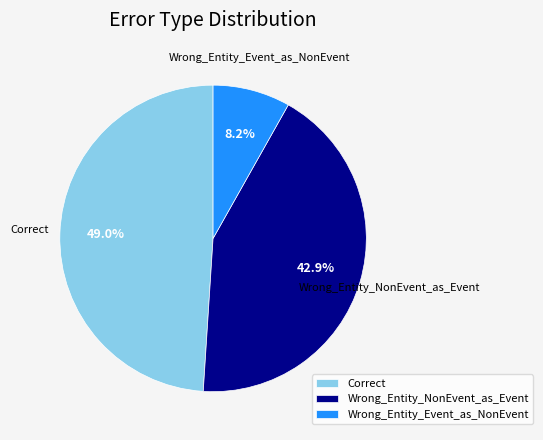

Combined, do Wrong_Entity_NonEvent_as_Event and Wrong_Entity_Event_as_NonEvent account for over 50%?

Yes